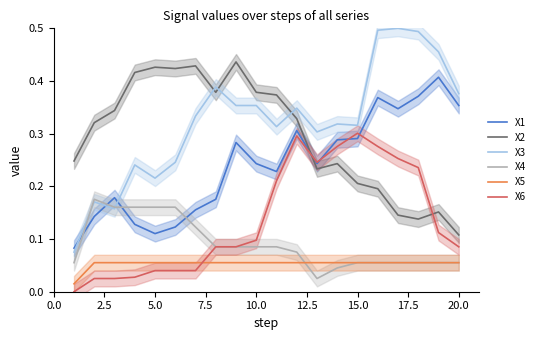

How many lines are shown in the chart?

6